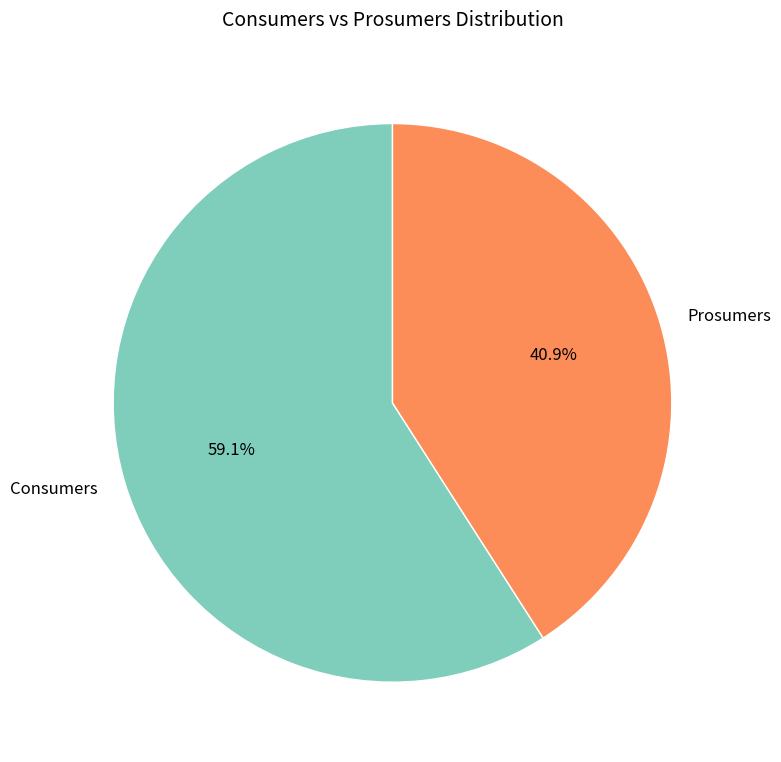

To the nearest percent, what percentage of the pie is Consumers?

59%